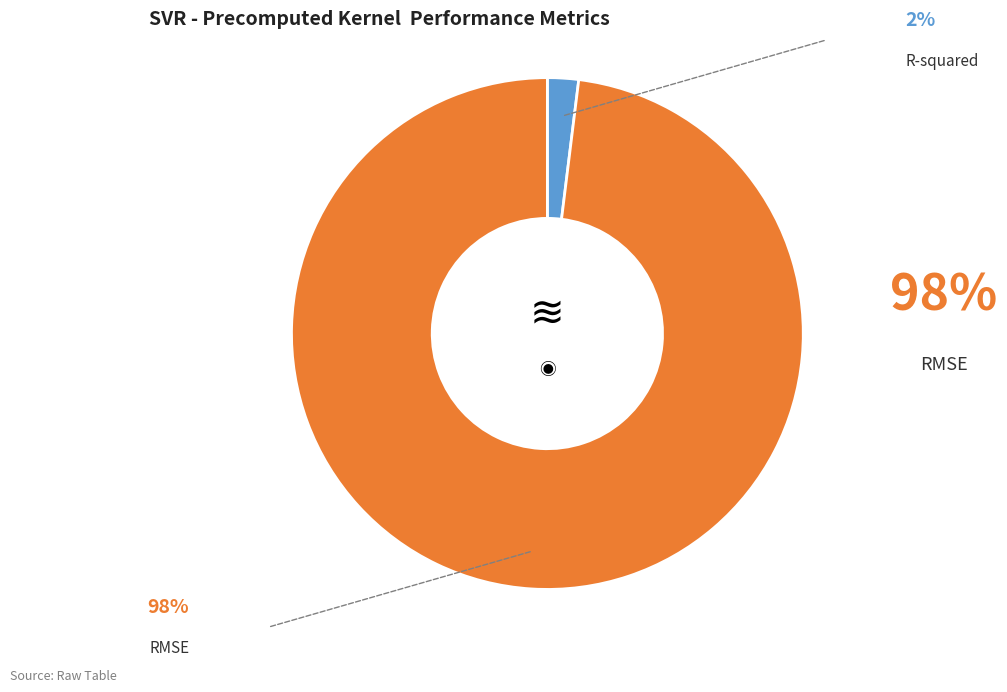

Is there any slice that represents more than half of the pie?

Yes